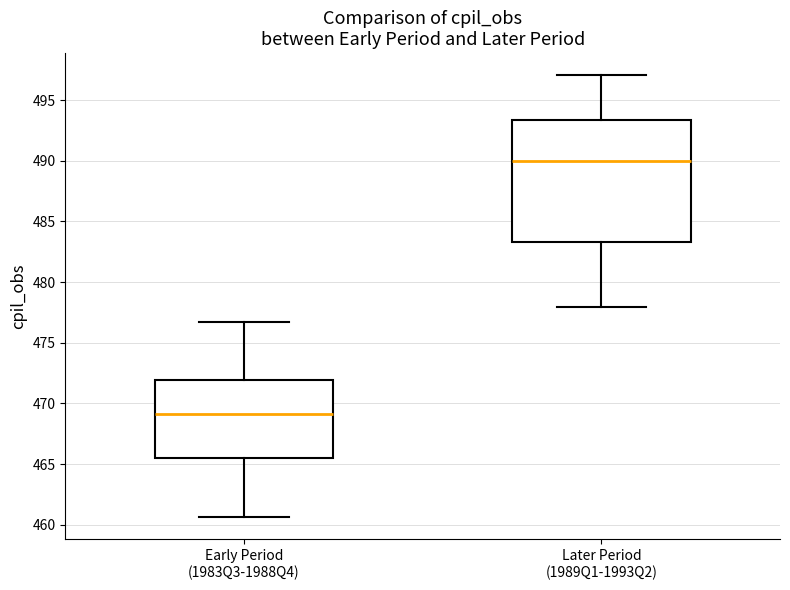

Which box is the tallest, from its lower edge to its upper edge?

Later Period (1989Q1-1993Q2)